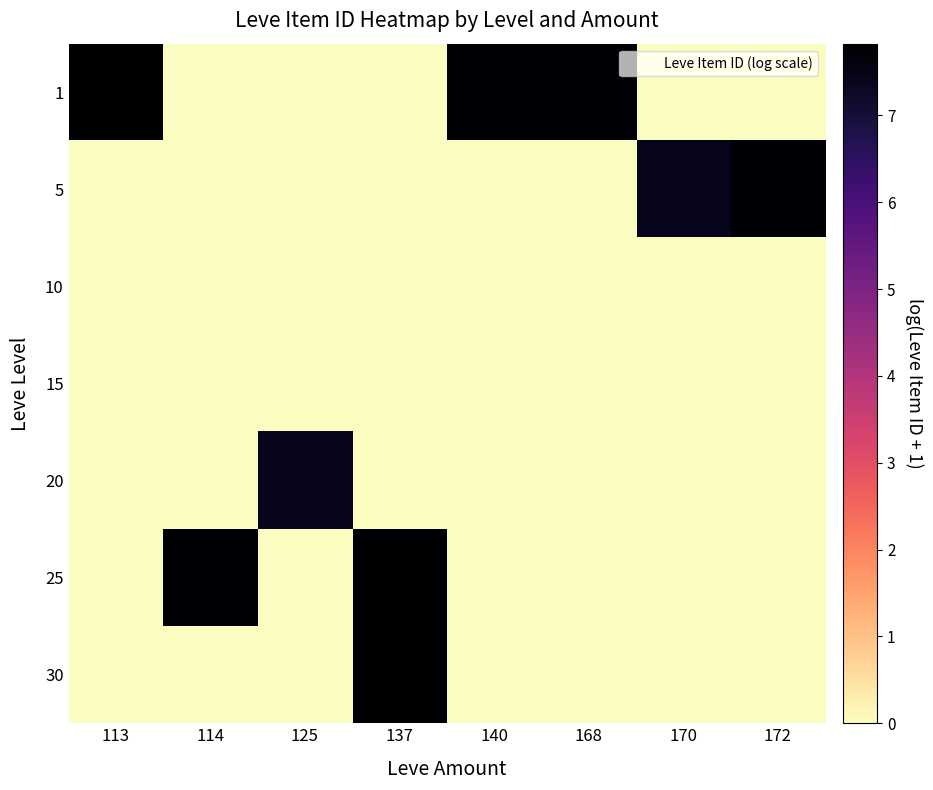

Reading left to right, what are all the values shown in this chart?

1: 113=7.8	114=0.0	125=0.0	137=0.0	140=7.8	168=7.8	170=0.0	172=0.0
5: 113=0.0	114=0.0	125=0.0	137=0.0	140=0.0	168=0.0	170=7.4	172=7.8
10: 113=0.0	114=0.0	125=0.0	137=0.0	140=0.0	168=0.0	170=0.0	172=0.0
15: 113=0.0	114=0.0	125=0.0	137=0.0	140=0.0	168=0.0	170=0.0	172=0.0
20: 113=0.0	114=0.0	125=7.4	137=0.0	140=0.0	168=0.0	170=0.0	172=0.0
25: 113=0.0	114=7.8	125=0.0	137=7.8	140=0.0	168=0.0	170=0.0	172=0.0
30: 113=0.0	114=0.0	125=0.0	137=7.8	140=0.0	168=0.0	170=0.0	172=0.0